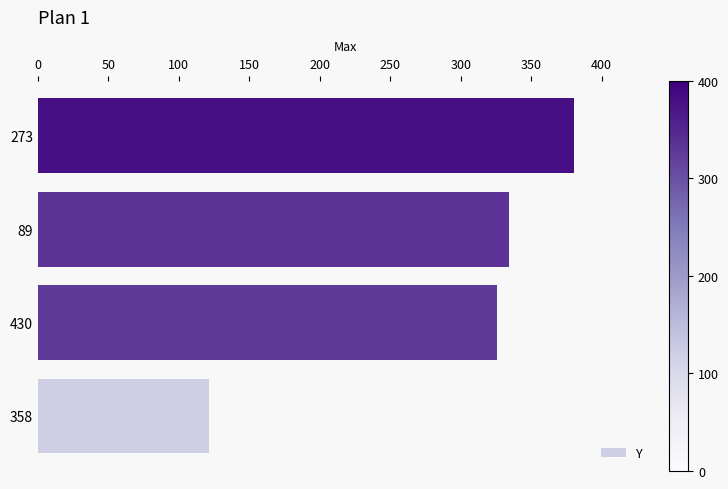

Rank the categories by value from highest to lowest.

273, 89, 430, 358